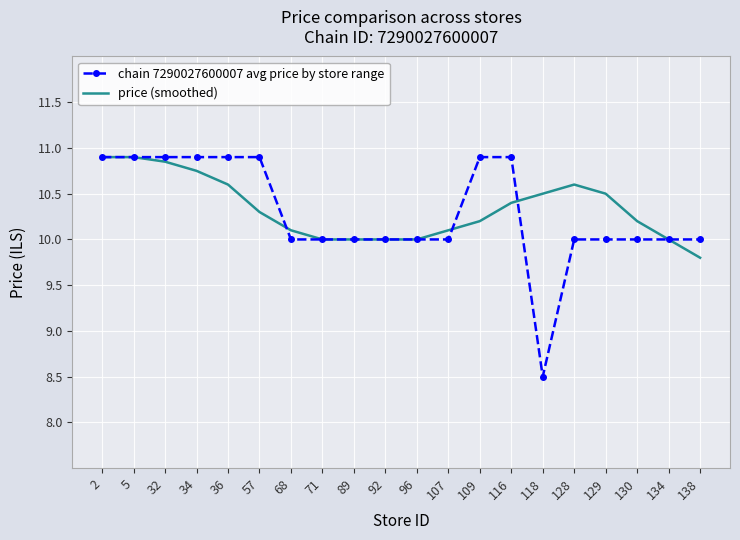

What is the total value across all series at 128?

20.6